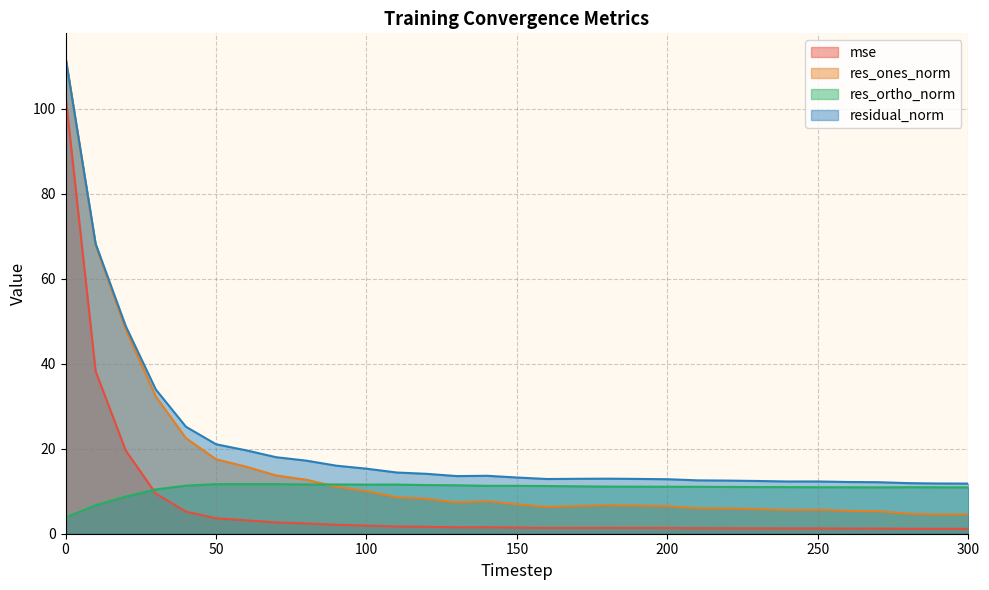

What is the sum of the mse values at 90 and 280?

3.3